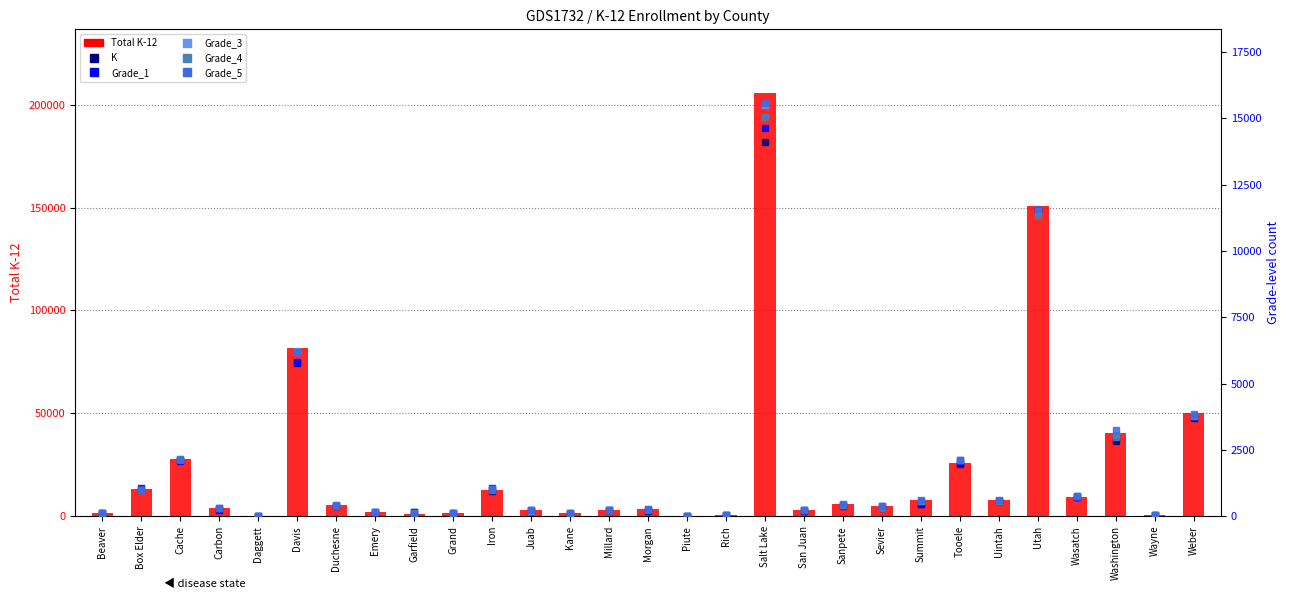

At how many categories does at least one series exceed 203194?

1